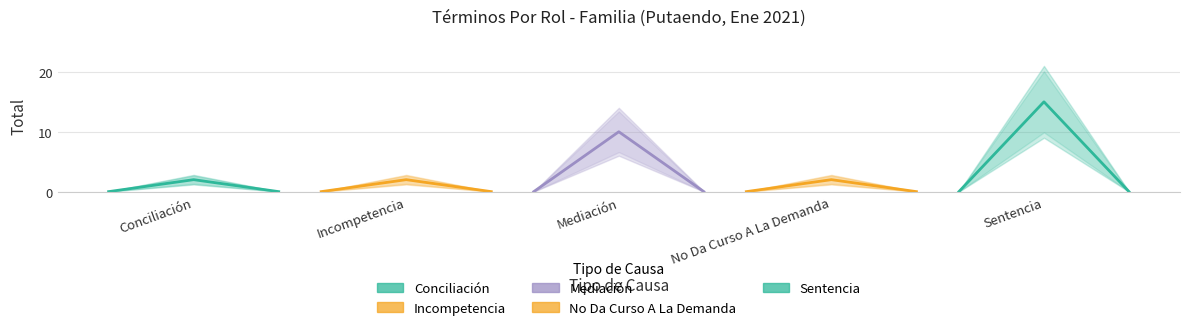

How many distinct data groups are displayed?

5